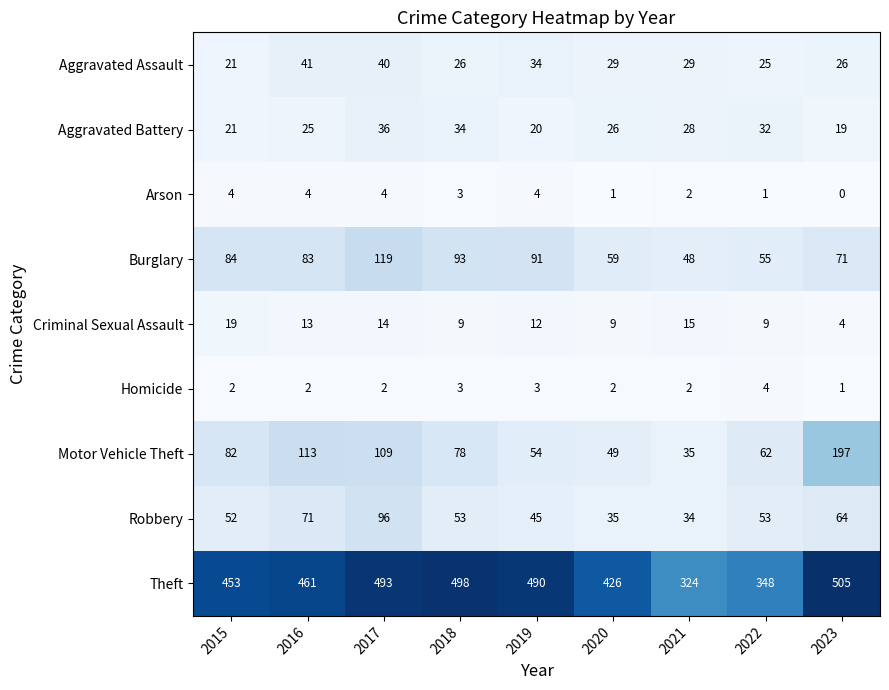

What is the difference between the second highest and second lowest values in the Criminal Sexual Assault series?

6